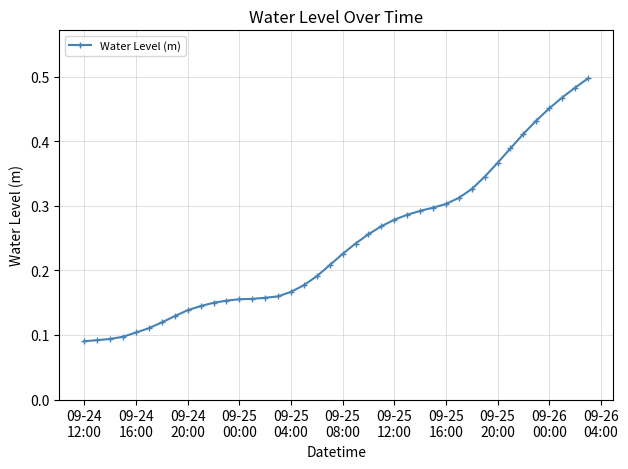

What is the sum of all values?

9.7